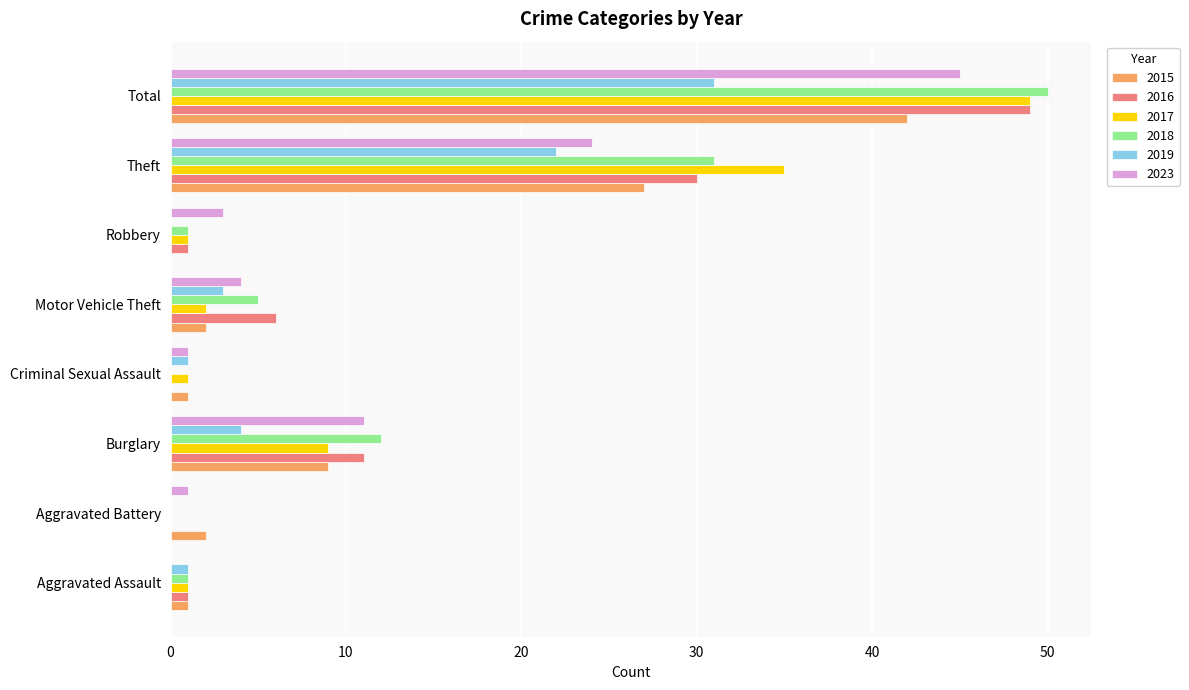

Between Aggravated Assault and Total, which series saw the biggest shift?

2018